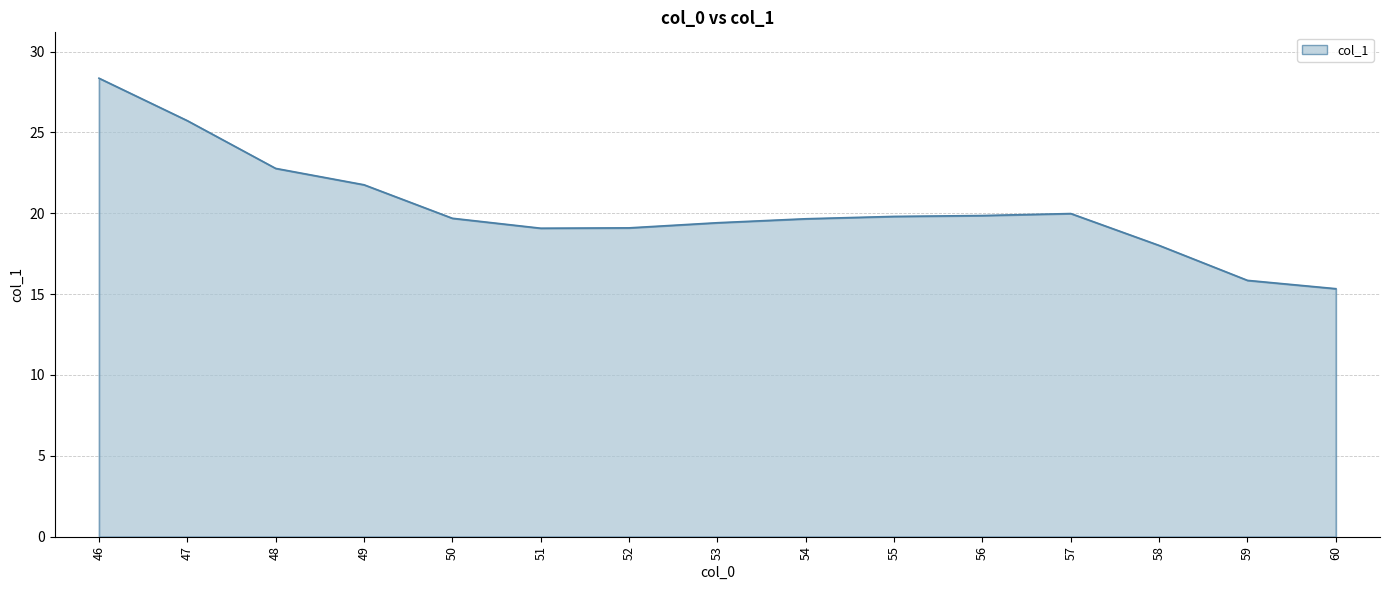

What is the sum of the values at 49 and 57?

41.7